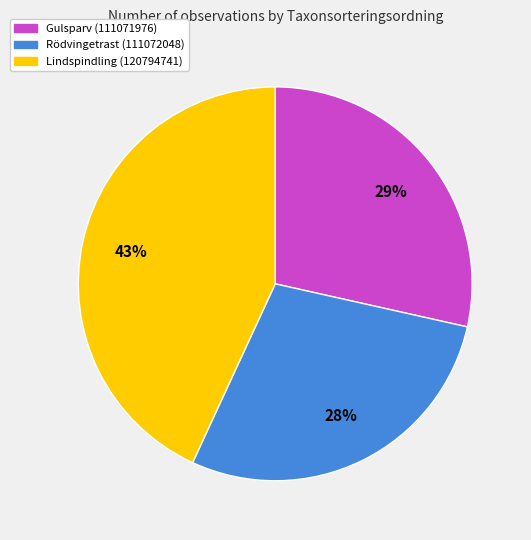

What is the largest slice in the pie chart?

Lindspindling (120794741)